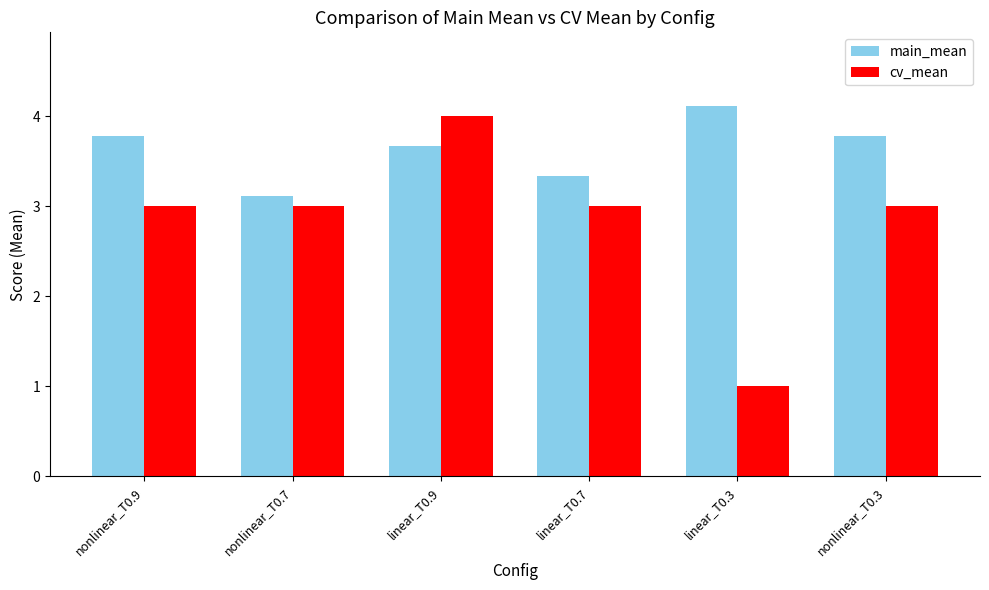

At how many categories does at least one series exceed 3?

6